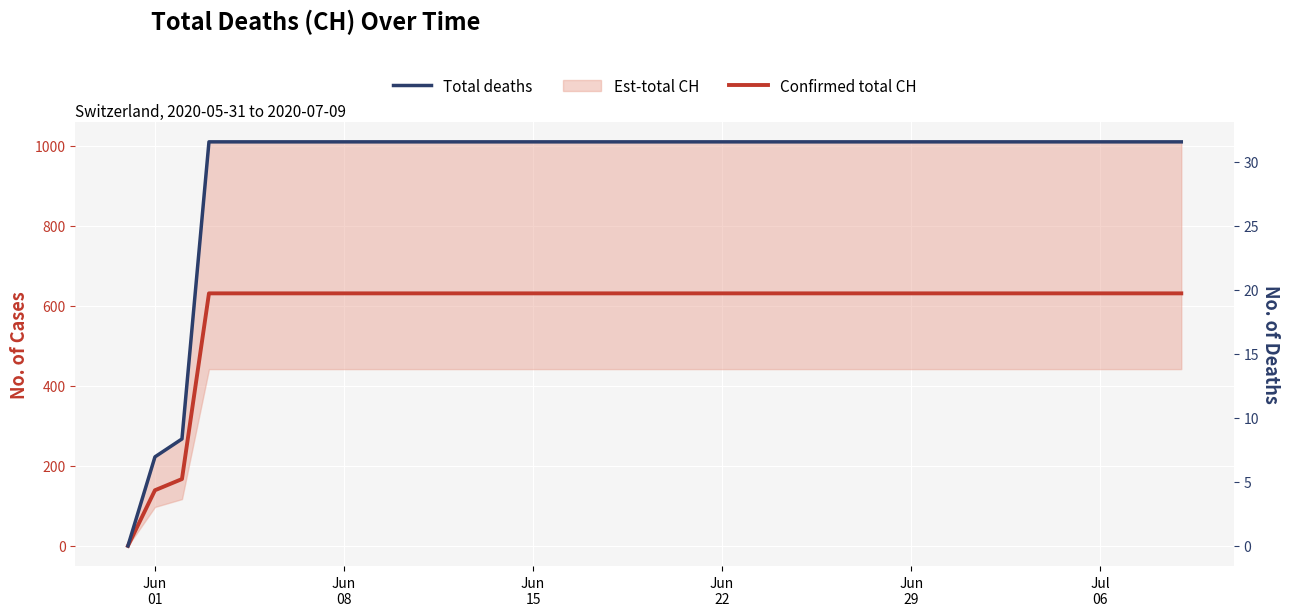

How many lines are shown in the chart?

2